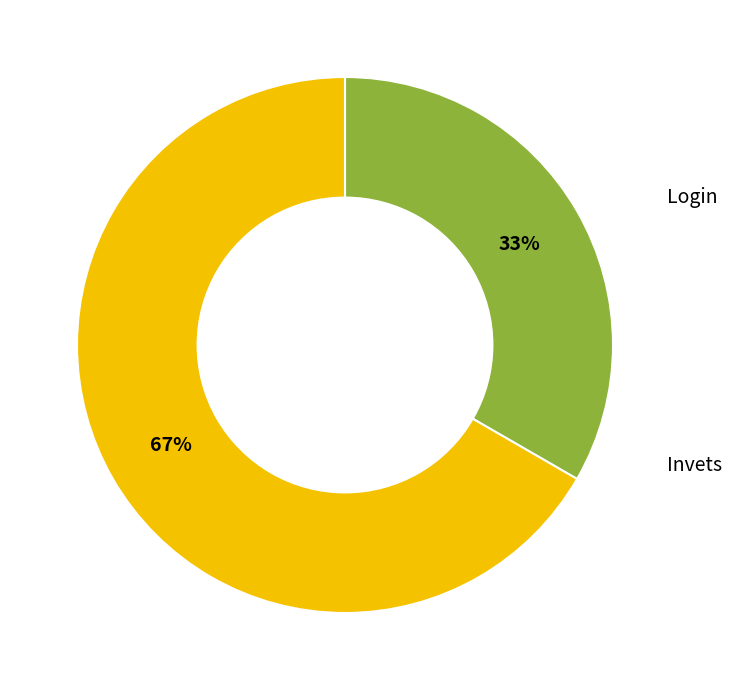

Is there a majority slice in this chart?

Yes